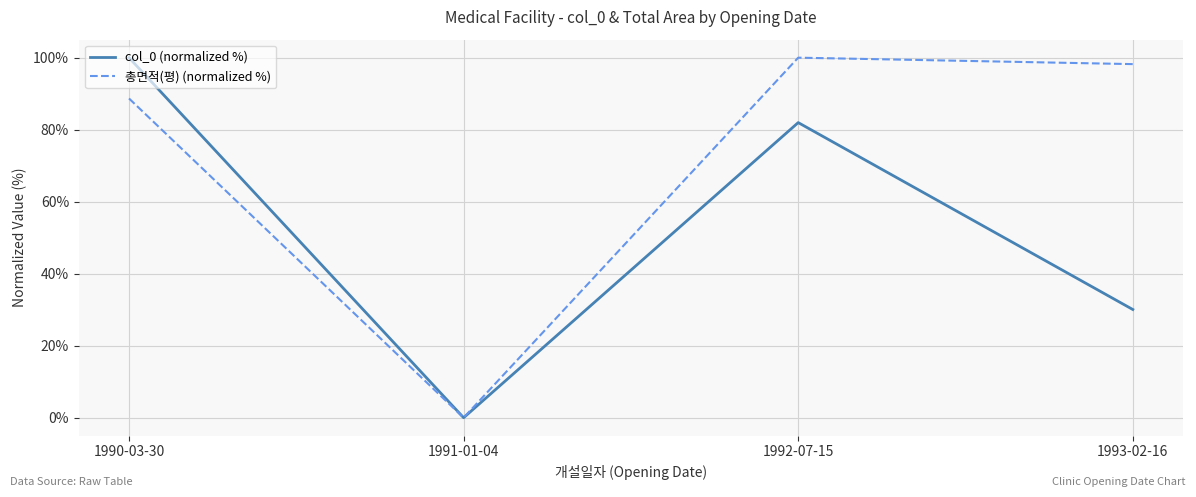

What is the maximum value for col_0 (normalized %)?

100.0